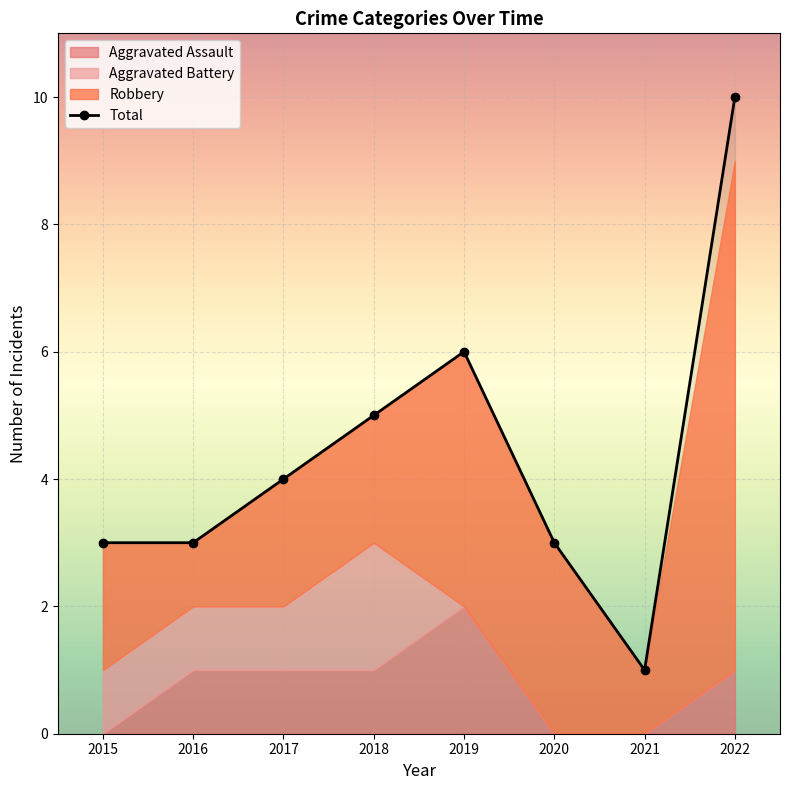

Reading right to left, extract all data points from this chart.

Aggravated Assault: 1	0	0	2	1	1	1	0
Aggravated Battery: 0	0	0	0	2	1	1	1
Robbery: 8	1	3	4	2	2	1	2
Total: 10	1	3	6	5	4	3	3